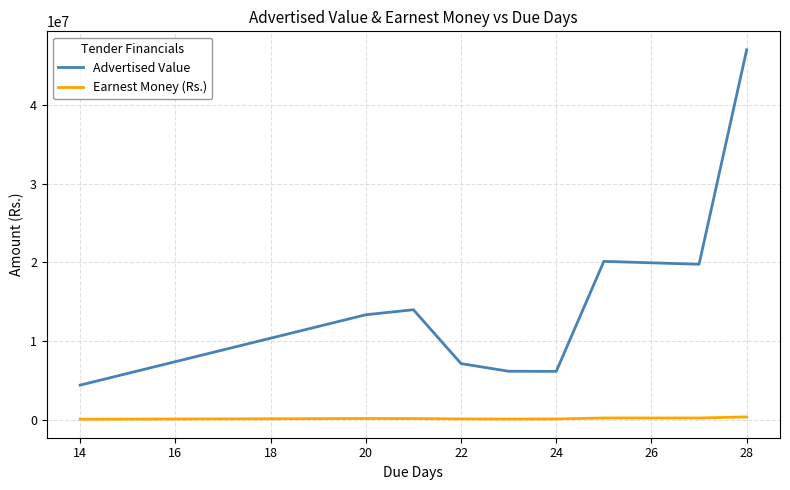

What is the sum of all Earnest Money (Rs.) values?

1695155.8